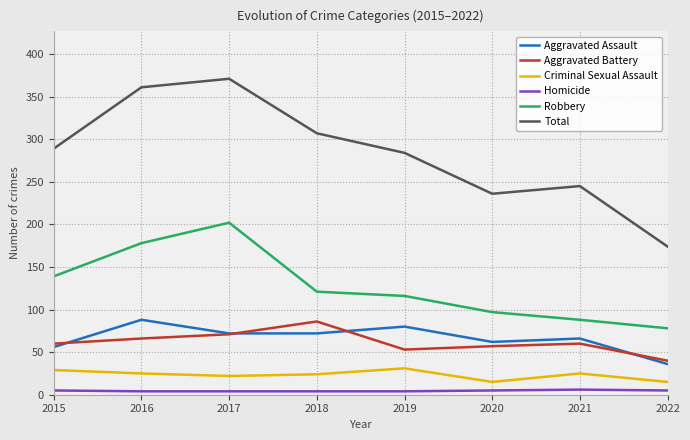

At which category does Total reach its first local peak?

2017